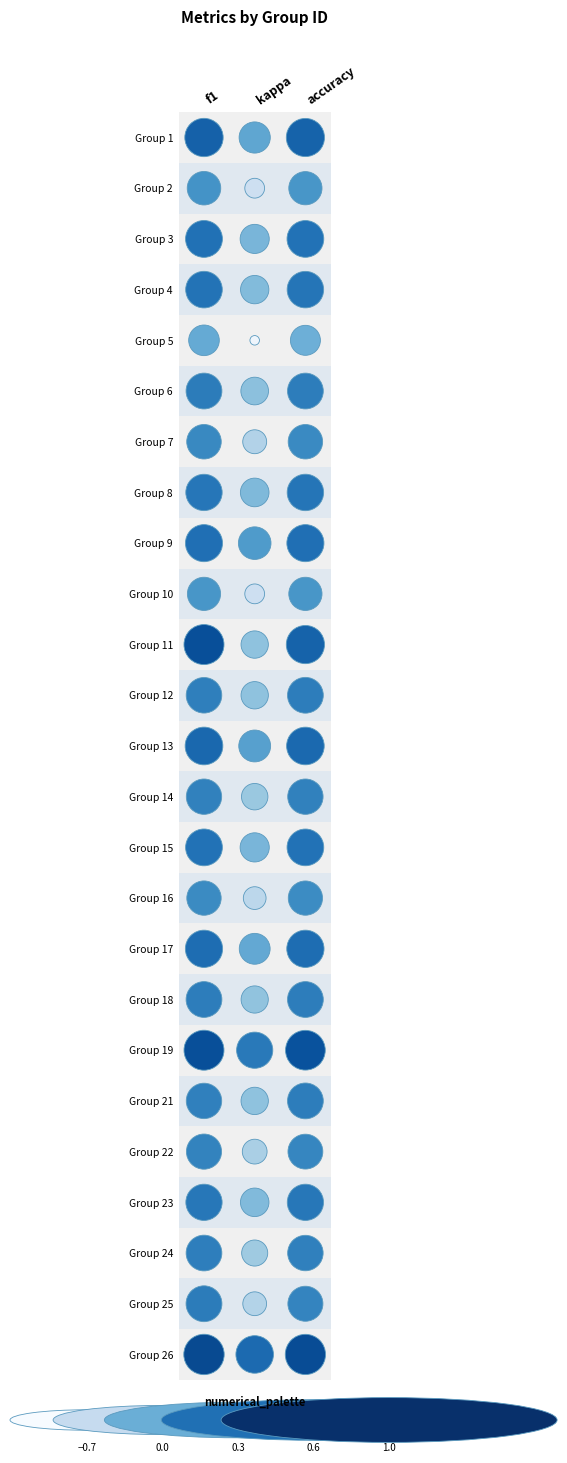

The f1 series shows 0.6 at 13. True or false?

True